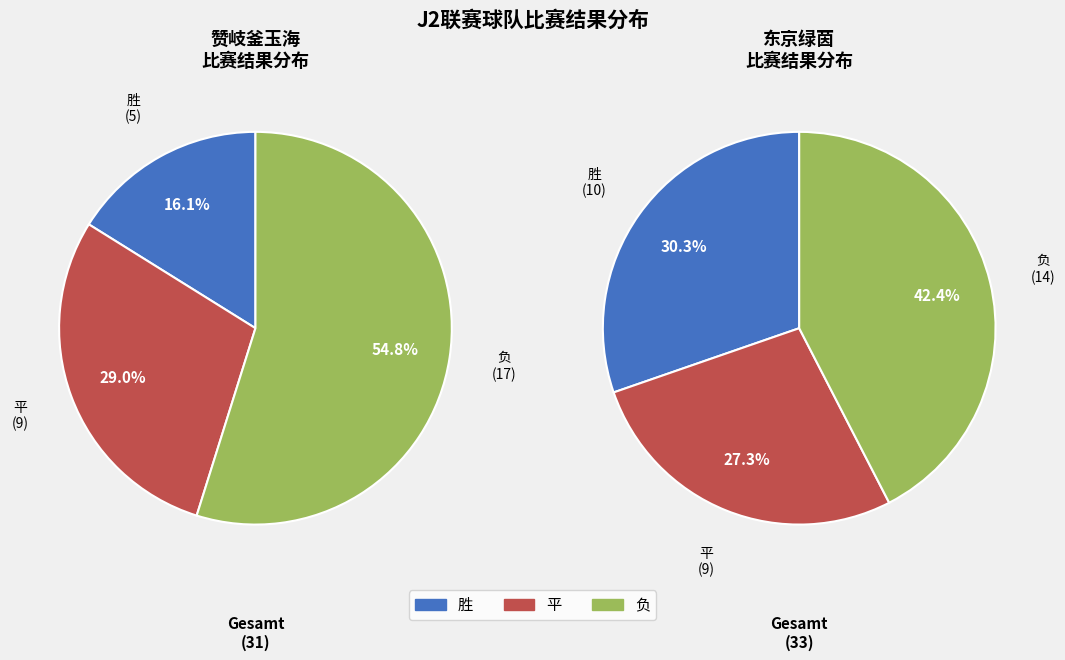

Is there a majority slice in this chart?

Yes